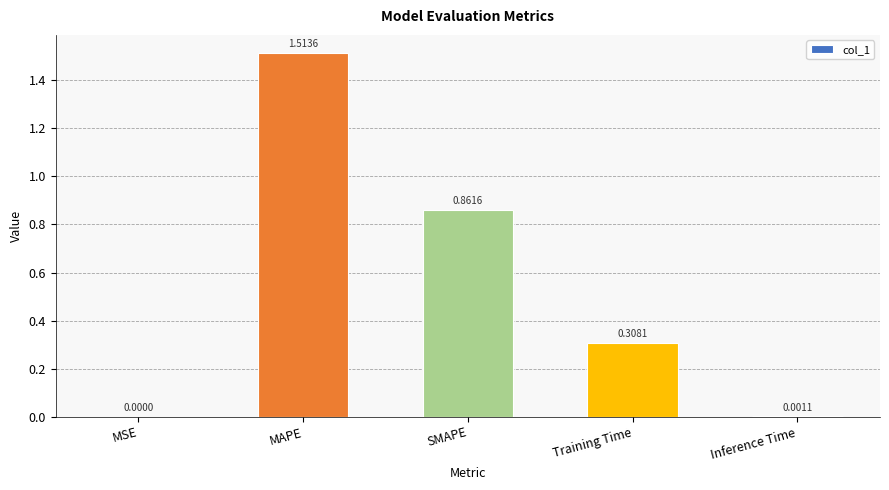

At which label is the value closest to 0?

MSE